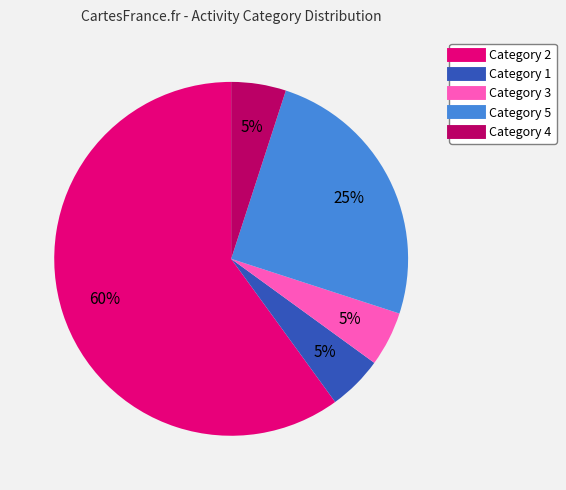

To the nearest percent, what is the average slice percentage?

20%